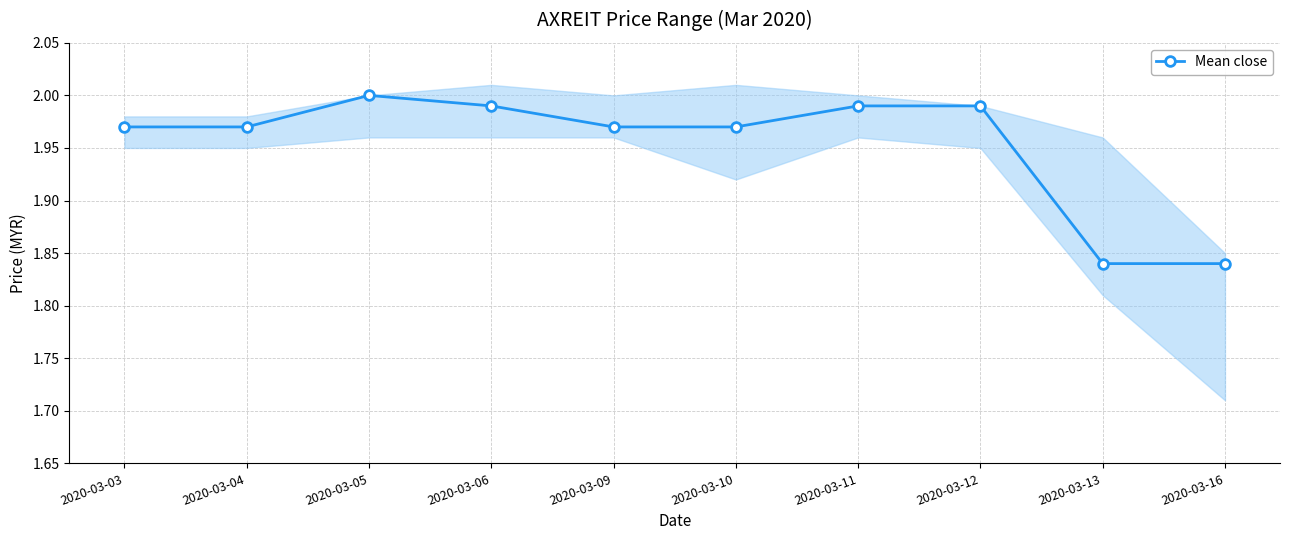

Which label corresponds to the largest value in the chart?

2020-03-05